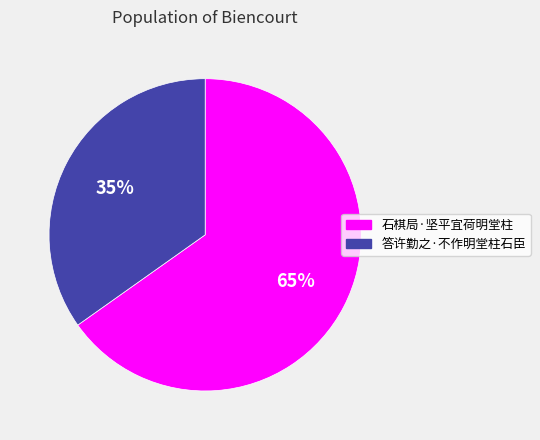

What is the majority slice?

石棋局·坚平宜荷明堂柱